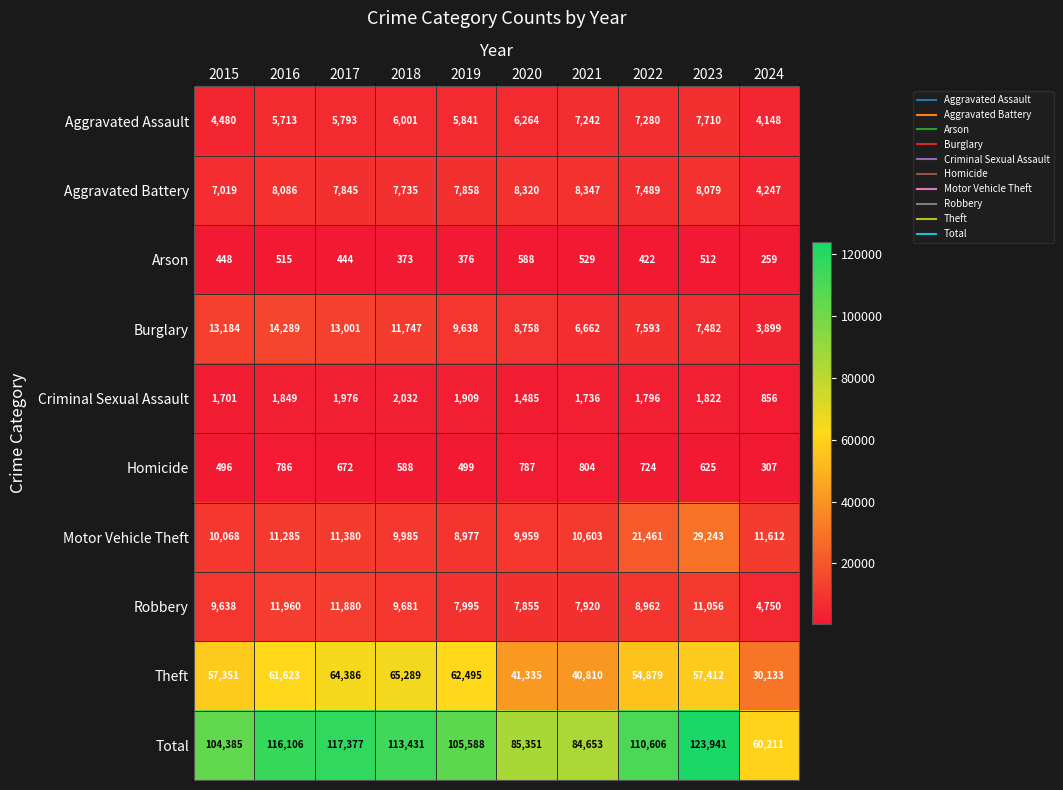

What is the difference between the highest and lowest values at 2015?

103937